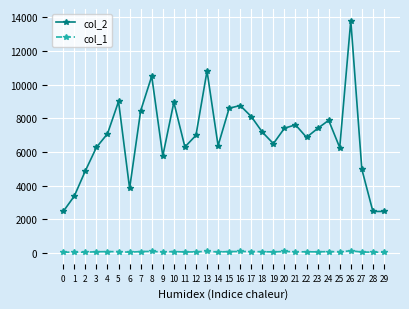

How many data points does each series have?

30